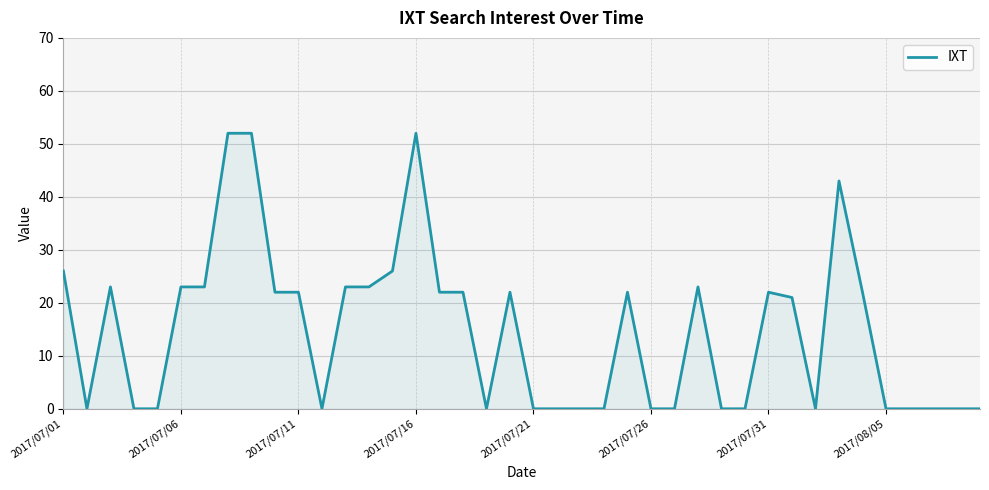

The chart shows a value of 52 at 2017/07/16. True or false?

True